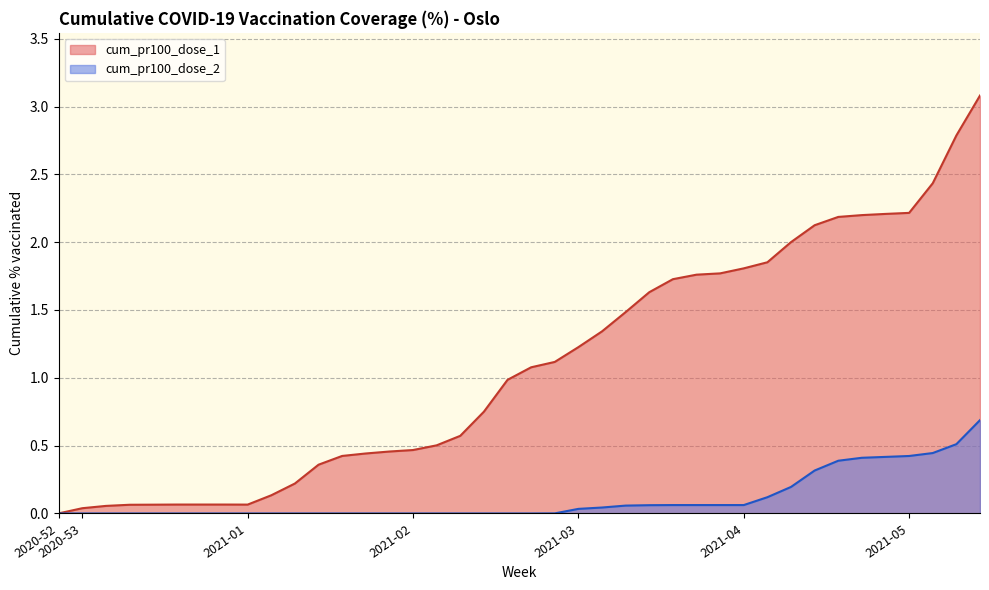

What is the spread (max minus min) of values at 2021-05?

1.8